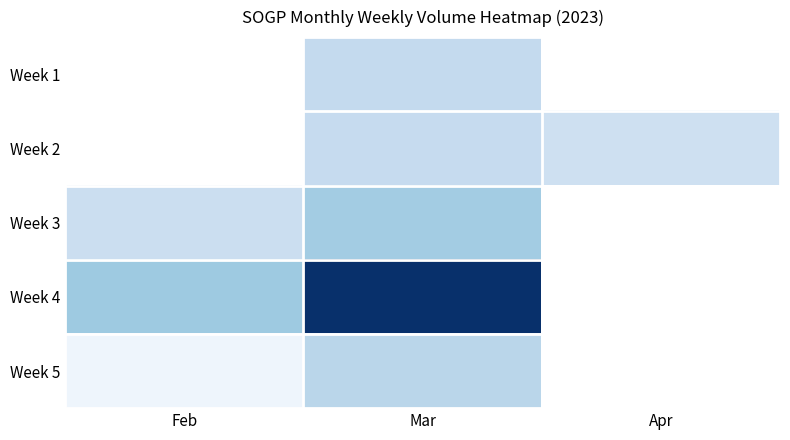

What is the smallest value displayed?

15160.0